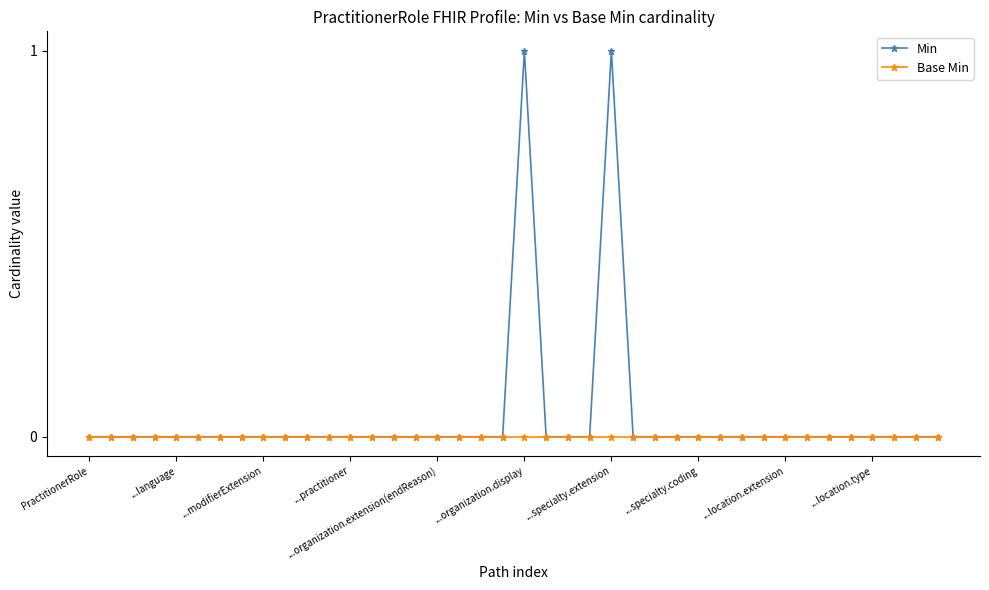

Does the chart display data point markers on the line(s)?

Yes